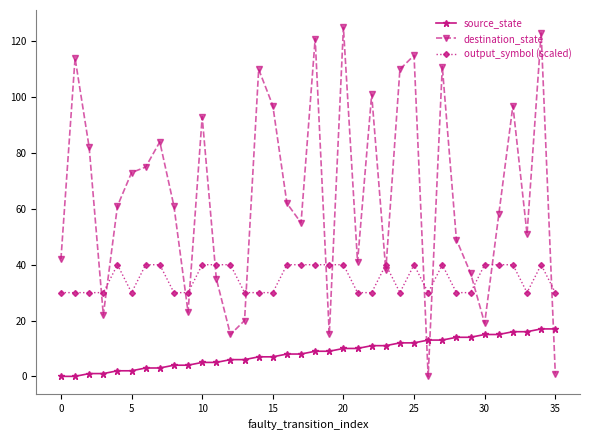

How many interior local valleys does the destination_state series have?

10